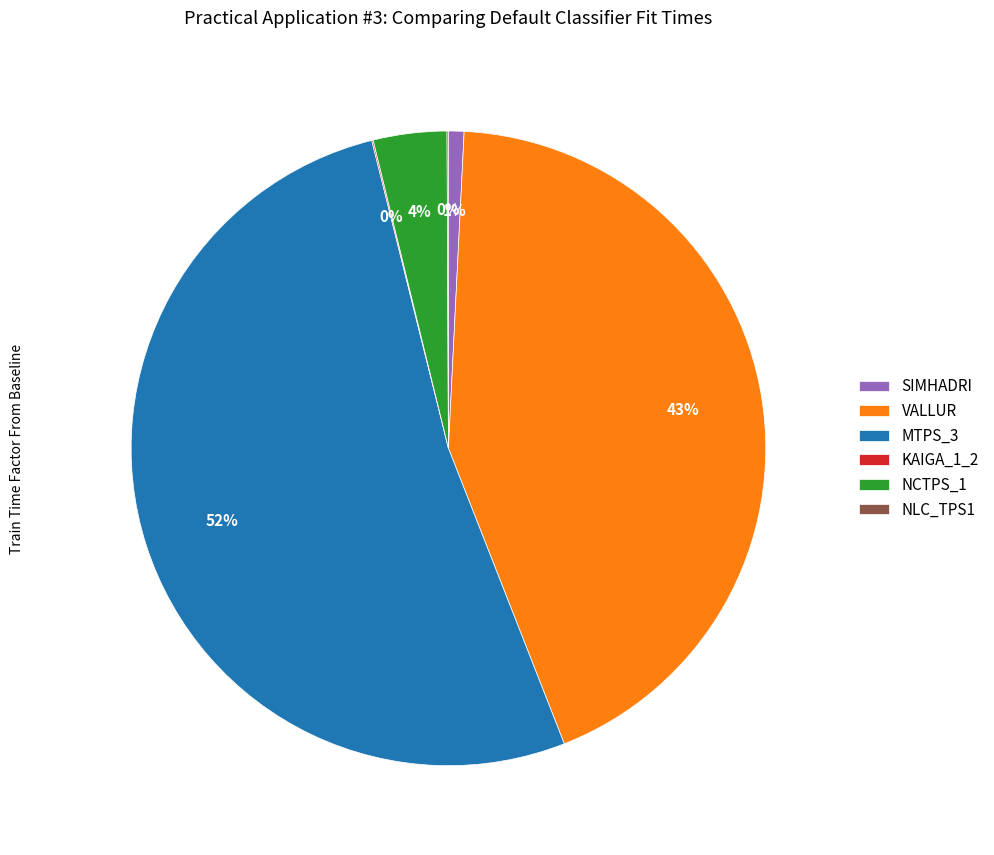

To the nearest percent, what is the average slice percentage?

17%